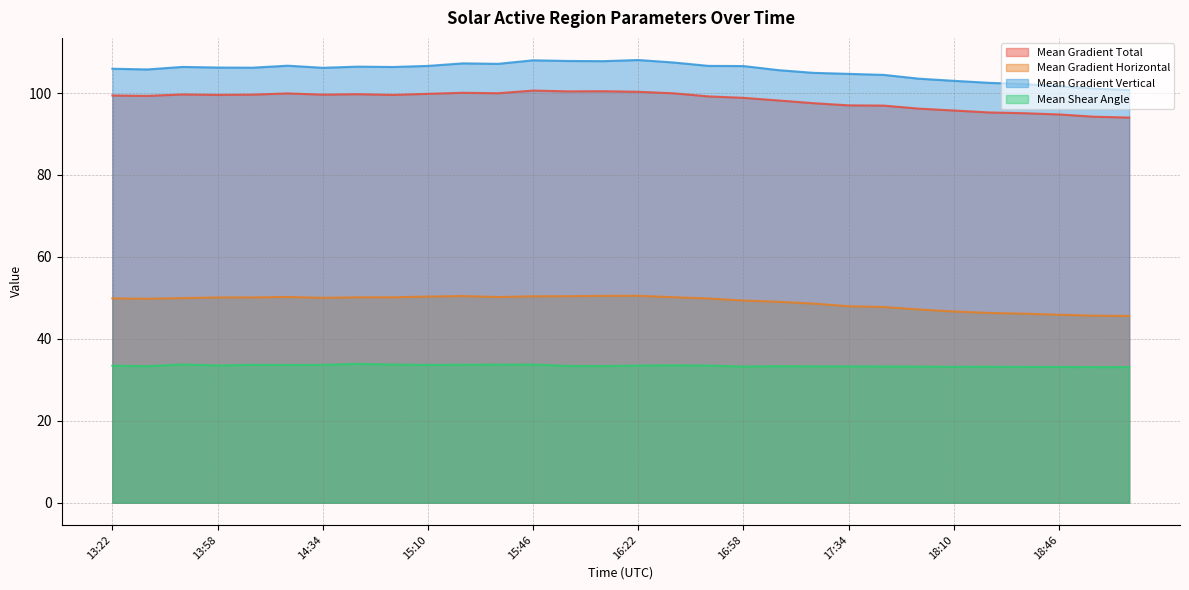

At which category is the sum across all series the highest?

15:46